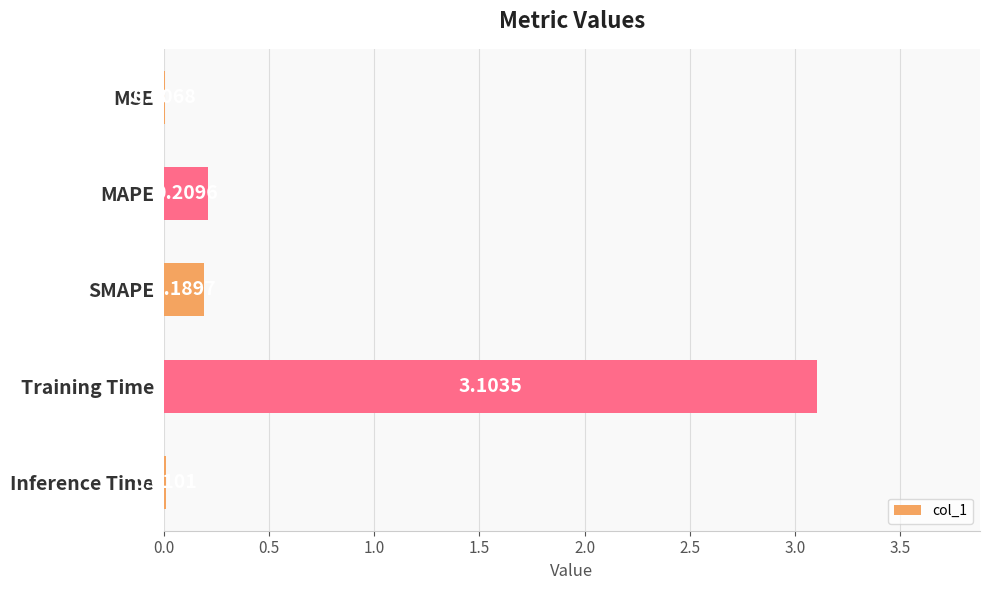

Which has a higher value, Training Time or Inference Time?

Training Time